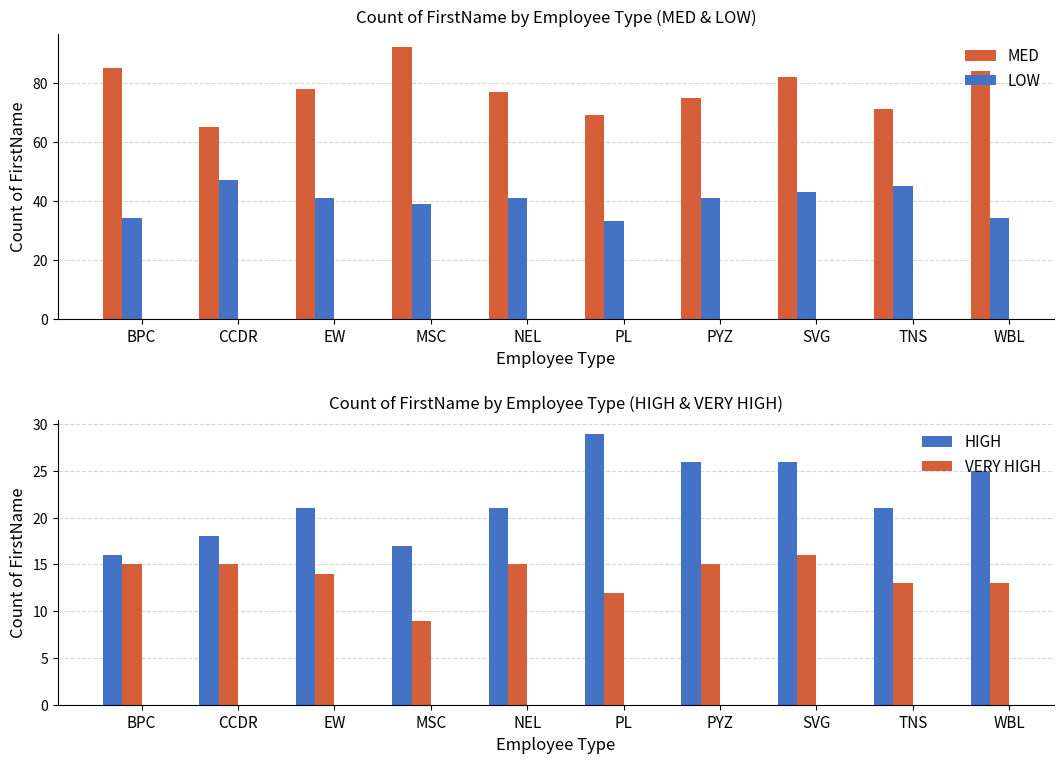

Where is LOW nearest to the value 40?

EW